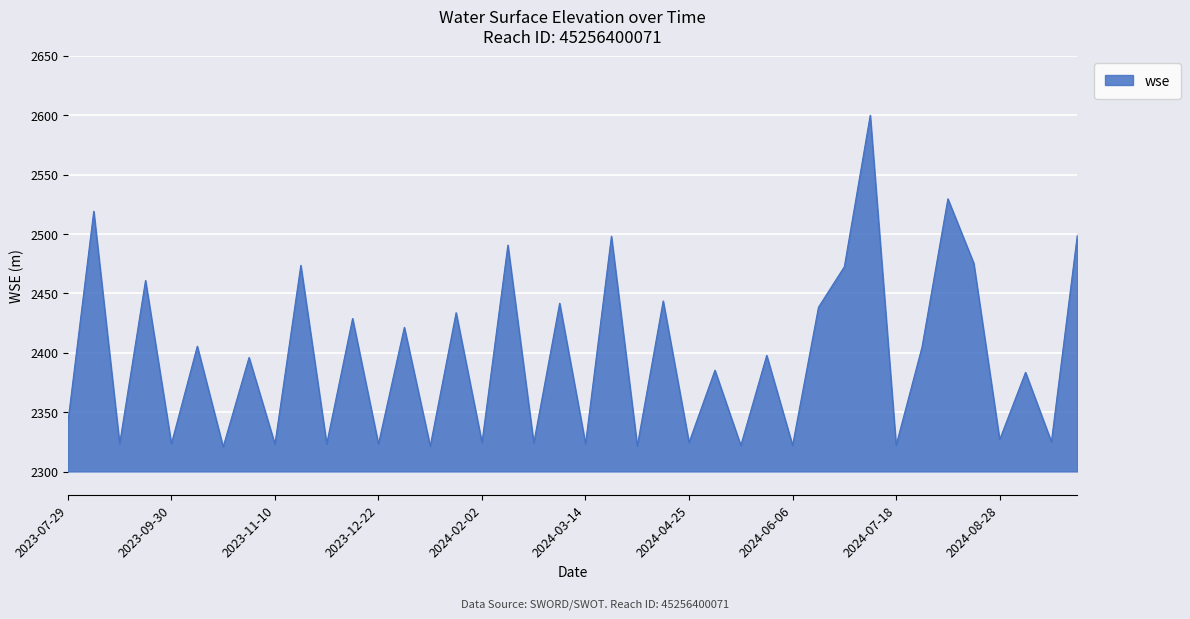

What is the difference between the maximum and minimum values?

279.3